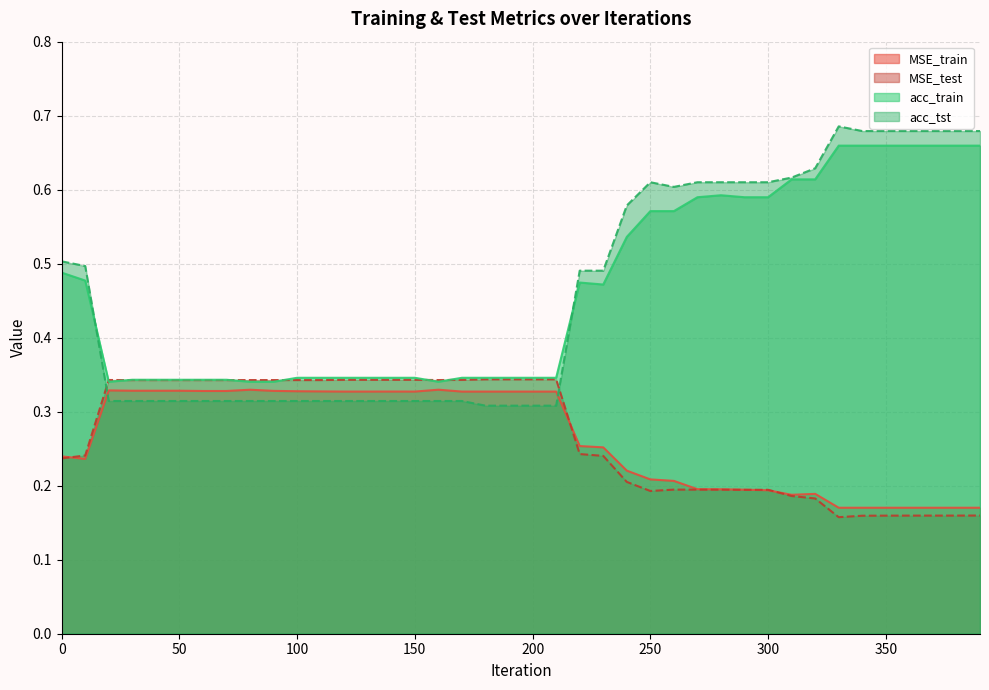

At how many categories does at least one series exceed 0?

40